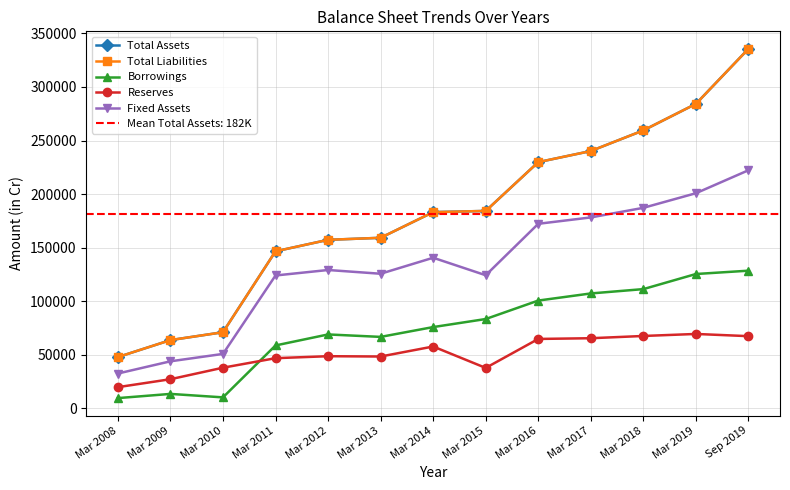

At Sep 2019, list the series in order from largest to smallest.

Total Assets, Total Liabilities, Fixed Assets, Borrowings, Reserves